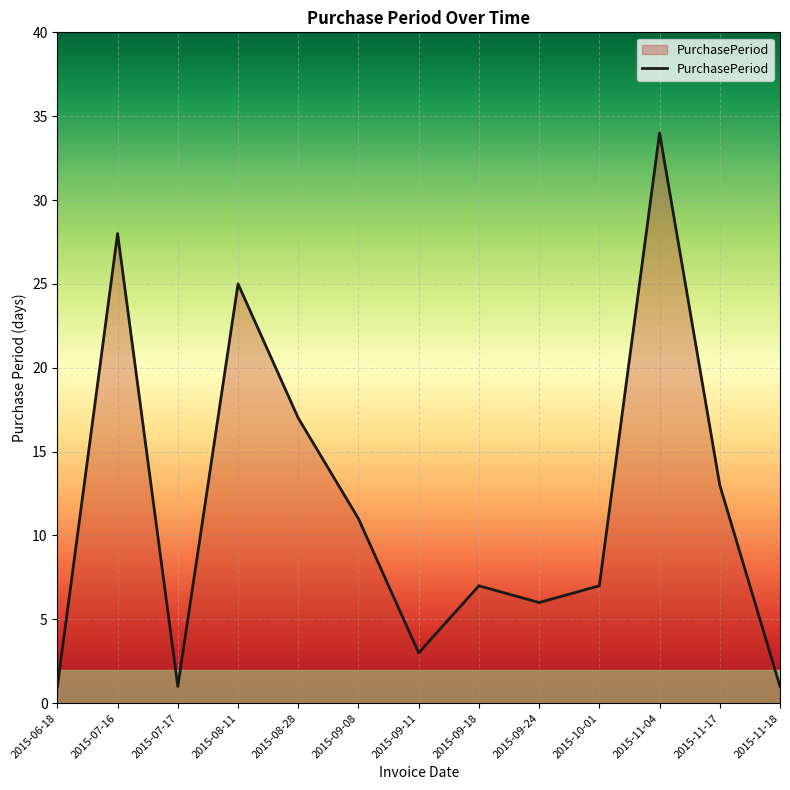

What position from the right is 2015-09-11?

7